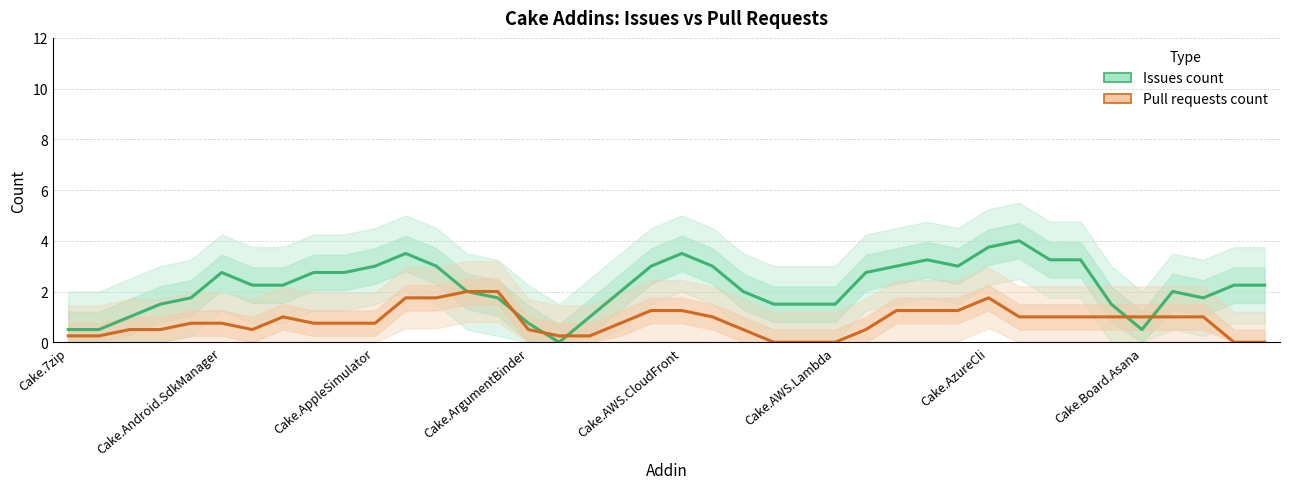

The value of Pull requests count at Cake.AWS.Lambda is -1.3. True or false?

False